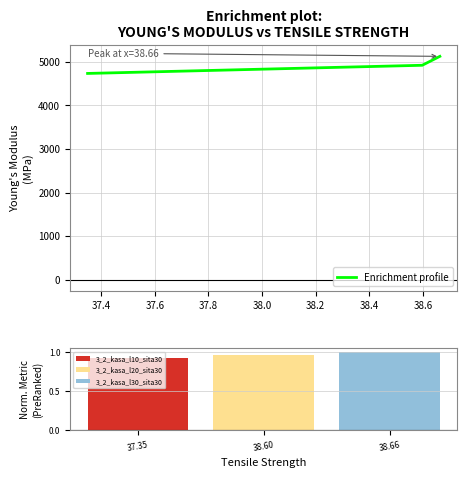

The 3_2_kasa_l20_sita30 series shows 1.6 at 38.60. True or false?

False